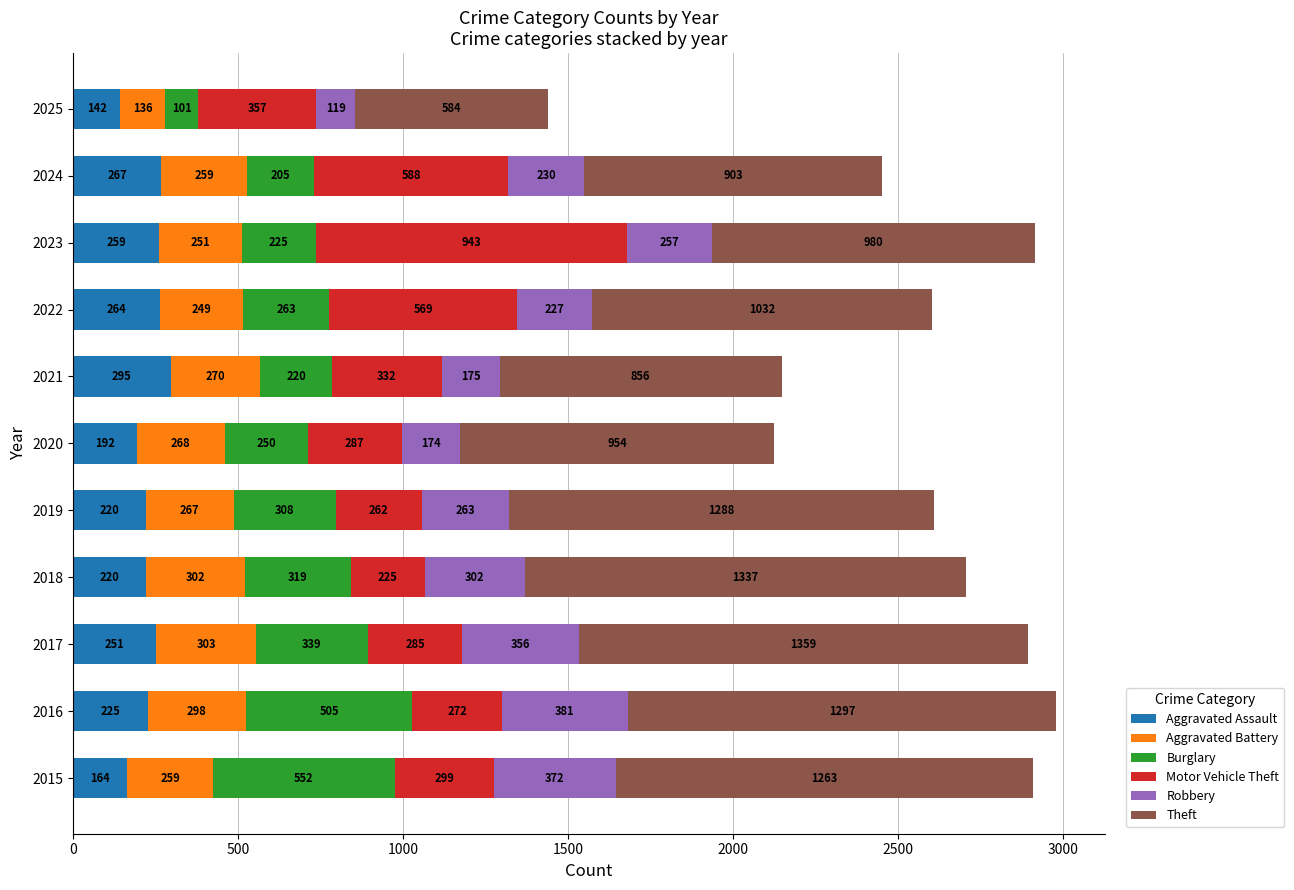

Which category has the lowest value in the Aggravated Assault series?

2025